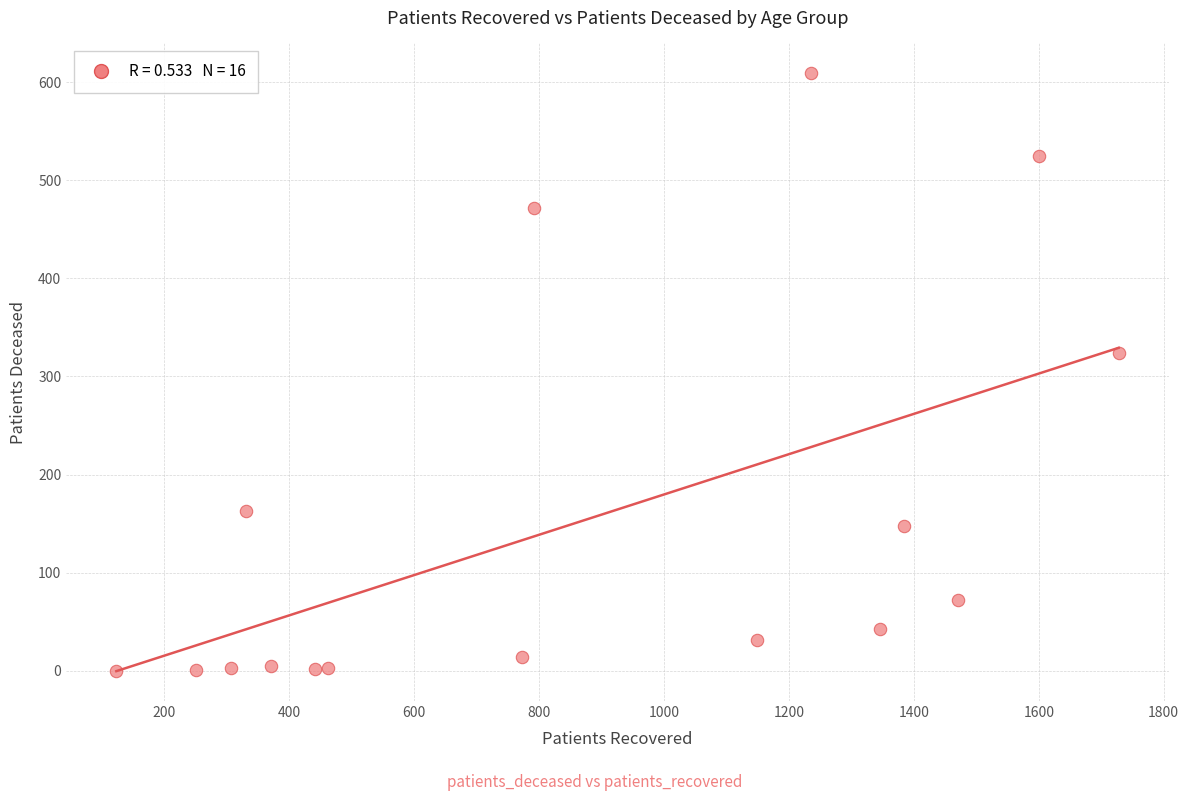

What Y value in the scatter plot is closest to 304?

324